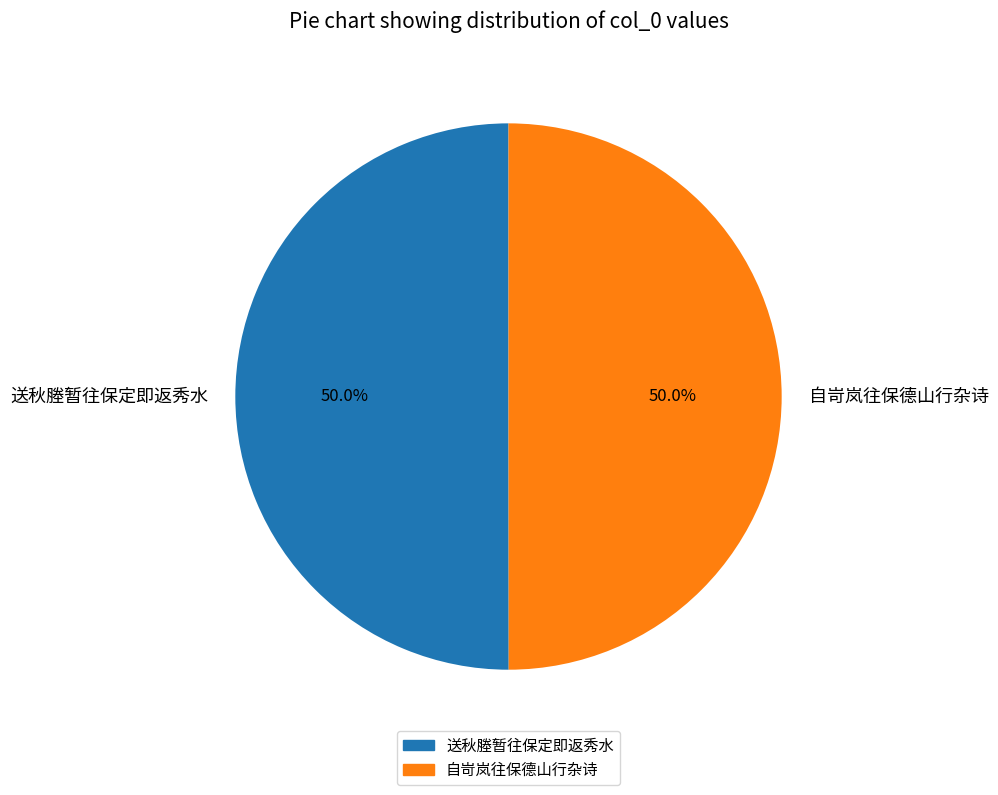

Approximately how many times larger is the value at 自岢岚往保德山行杂诗 compared to 送秋塍暂往保定即返秀水?

1.0